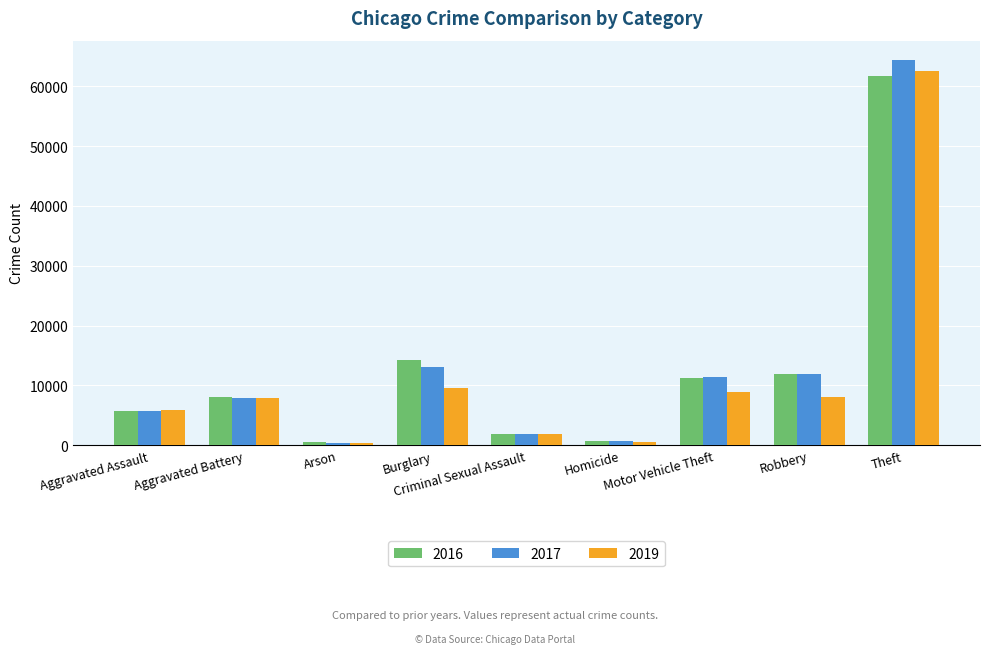

Which series has the largest range (max minus min)?

2017